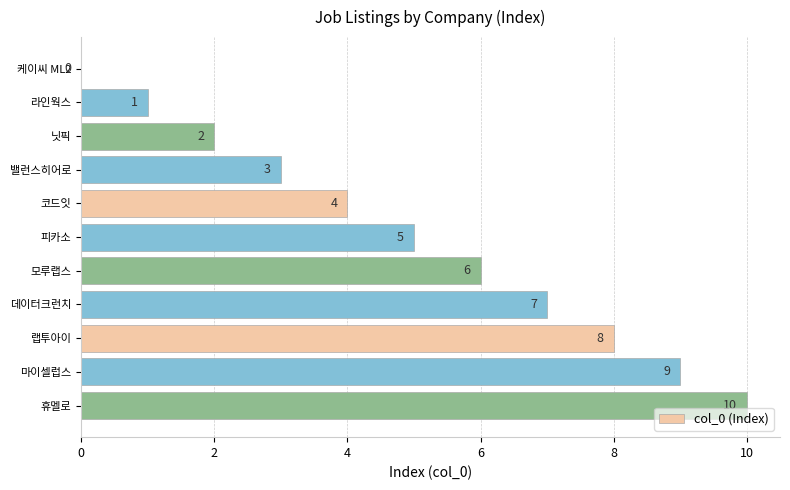

Which category has the highest value across all series?

휴멜로